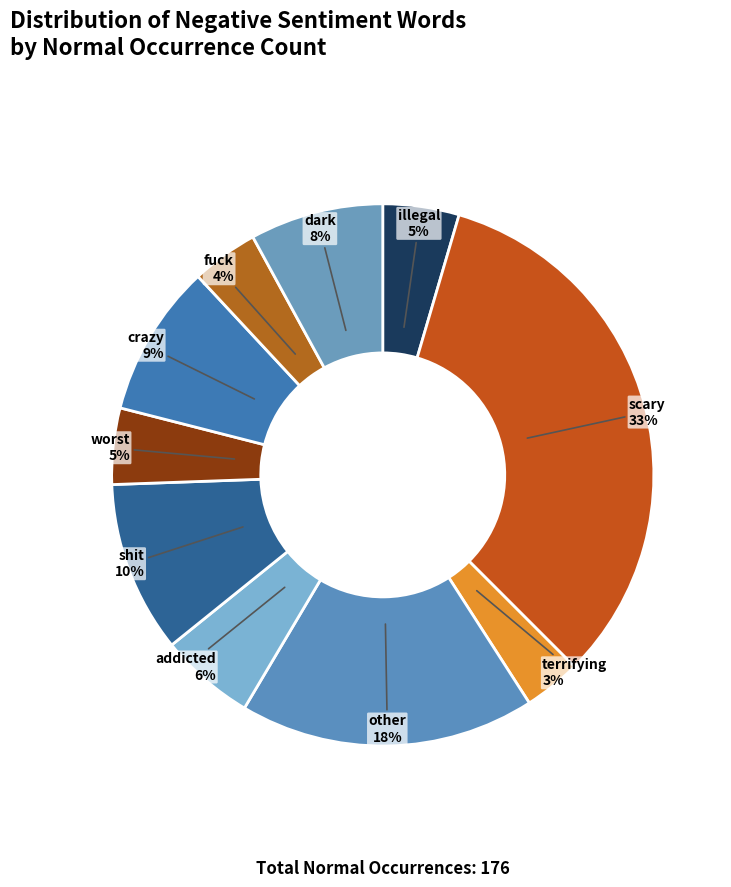

Is scary the majority of the pie?

No